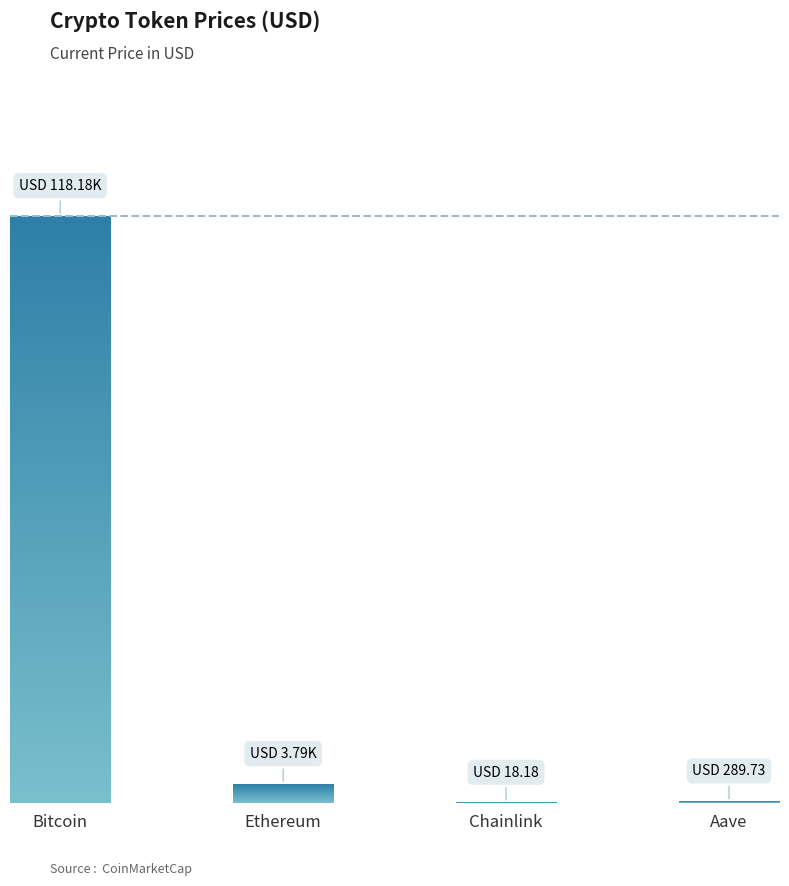

Reading right to left, what are all the values shown in this chart?

289.7	18.2	3790.1	118176.0